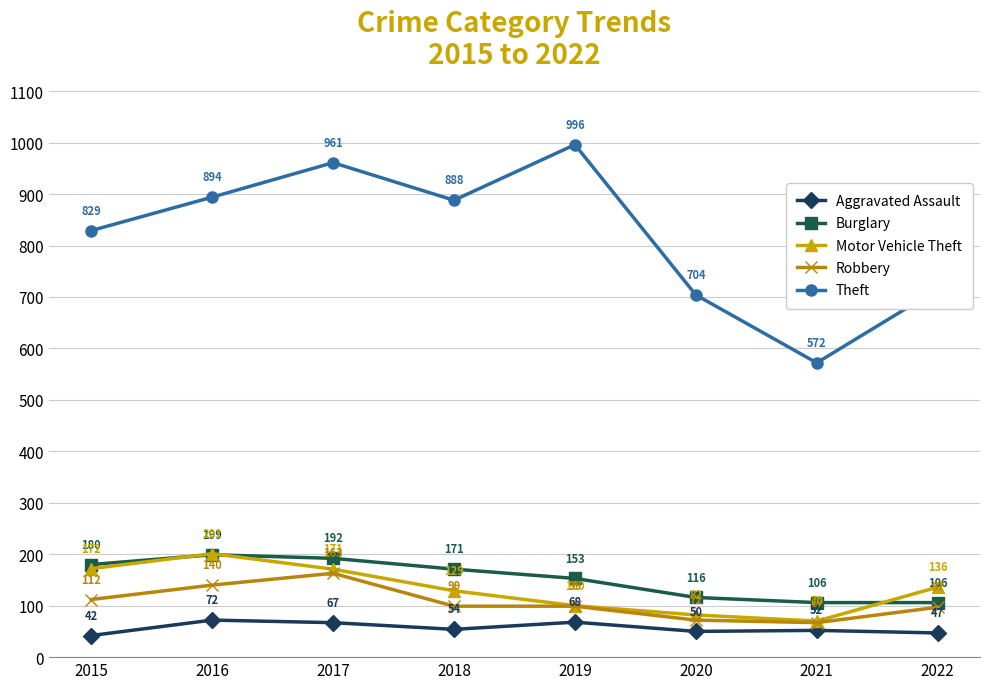

Does the chart display data point markers on the line(s)?

Yes